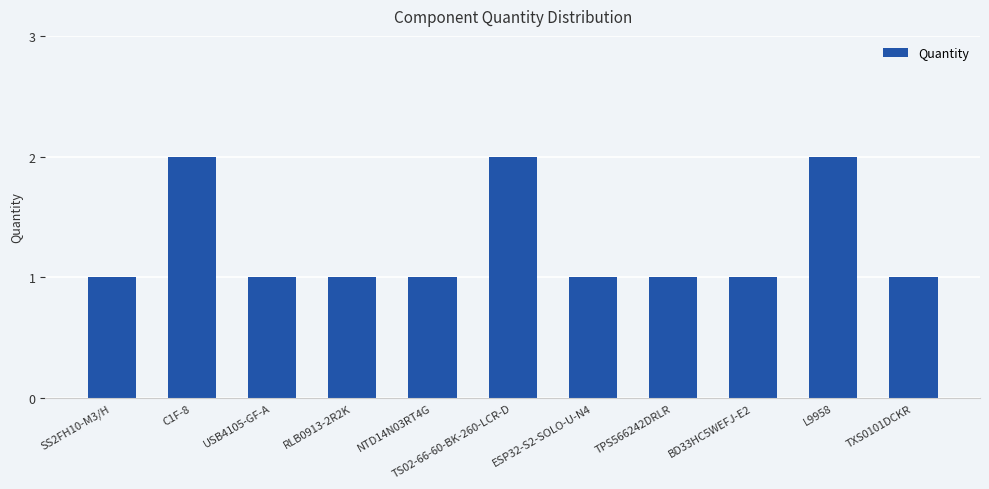

How many distinct data groups are displayed?

1